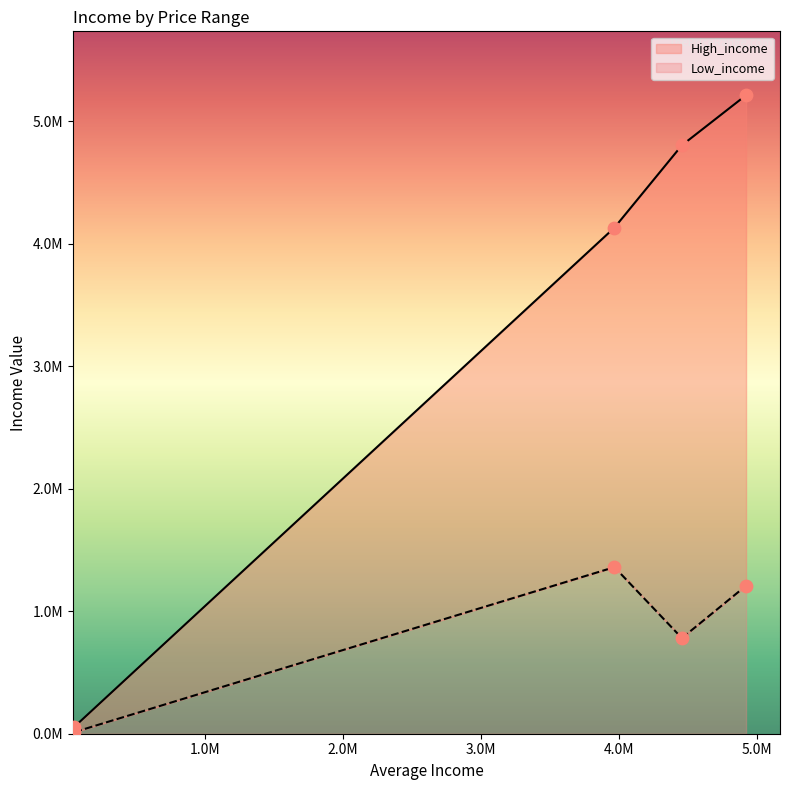

What are all the series names shown in the legend?

High_income, Low_income